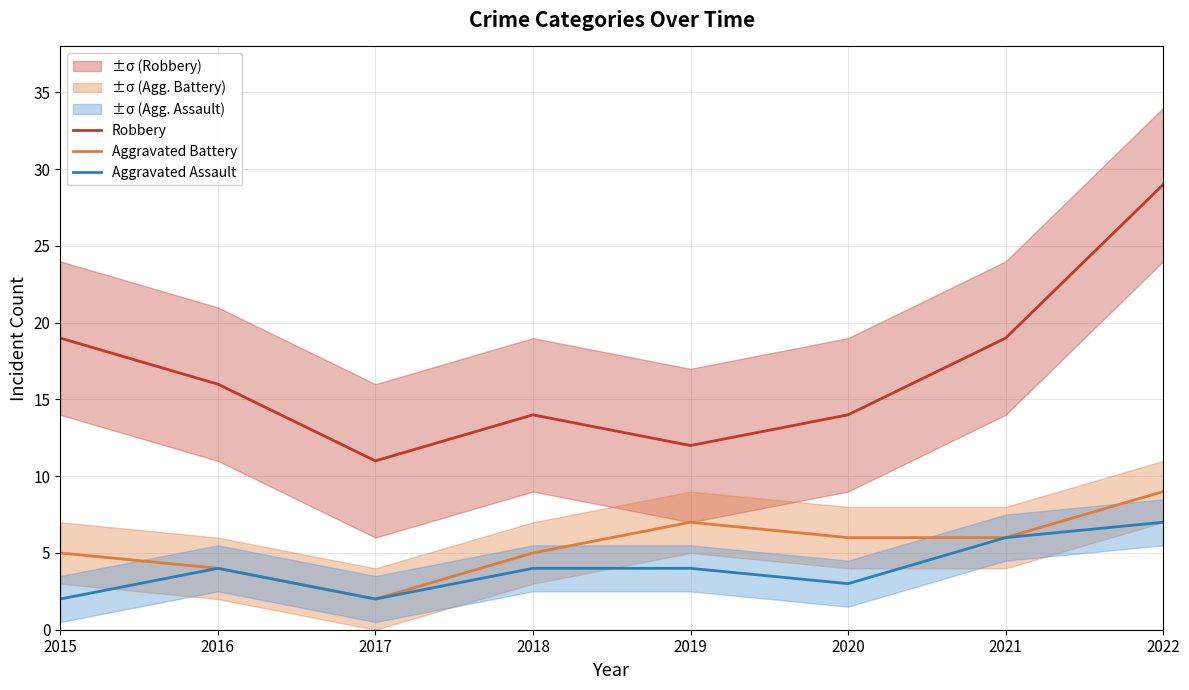

At which category does Aggravated Assault reach its first local valley?

2017